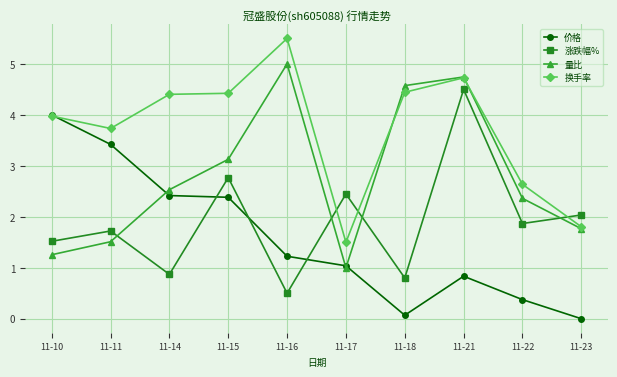

Reading right to left, list all the values displayed in this chart.

价格: 11-23=0.0	11-22=0.4	11-21=0.8	11-18=0.1	11-17=1.0	11-16=1.2	11-15=2.4	11-14=2.4	11-11=3.4	11-10=4.0
涨跌幅%: 11-23=2.0	11-22=1.9	11-21=4.5	11-18=0.8	11-17=2.4	11-16=0.5	11-15=2.8	11-14=0.9	11-11=1.7	11-10=1.5
量比: 11-23=1.8	11-22=2.4	11-21=4.7	11-18=4.6	11-17=1.0	11-16=5.0	11-15=3.1	11-14=2.5	11-11=1.5	11-10=1.3
换手率: 11-23=1.8	11-22=2.6	11-21=4.7	11-18=4.4	11-17=1.5	11-16=5.5	11-15=4.4	11-14=4.4	11-11=3.7	11-10=4.0